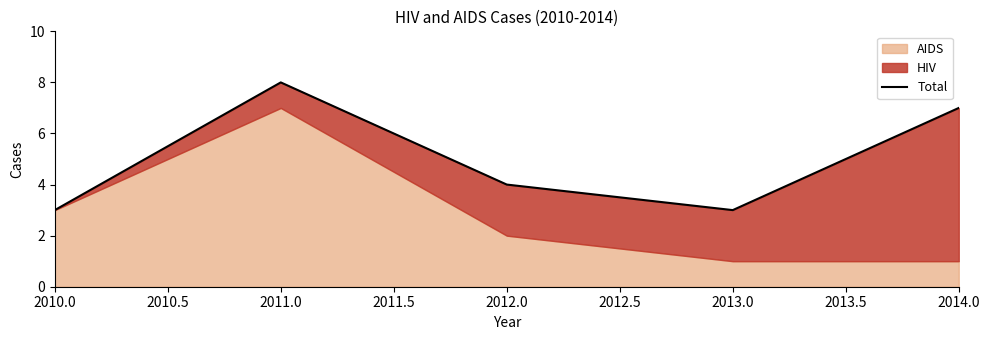

Does the chart have visible grid lines?

No